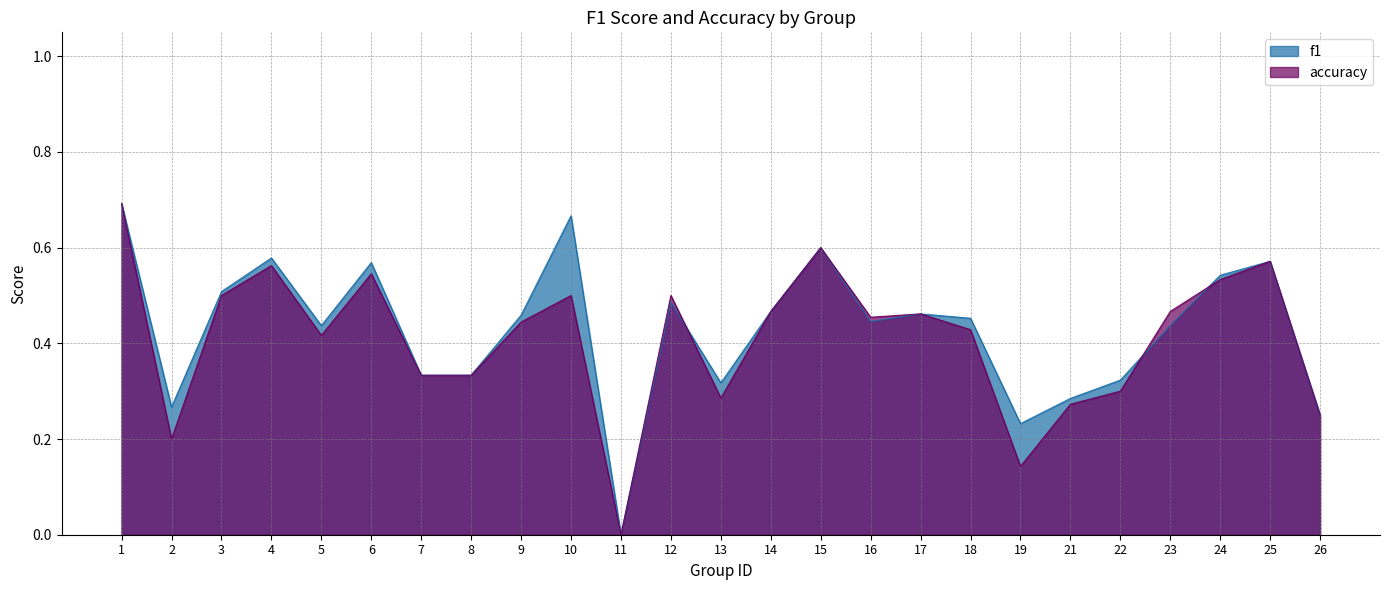

Rank the series at 7 from highest to lowest value.

f1, accuracy